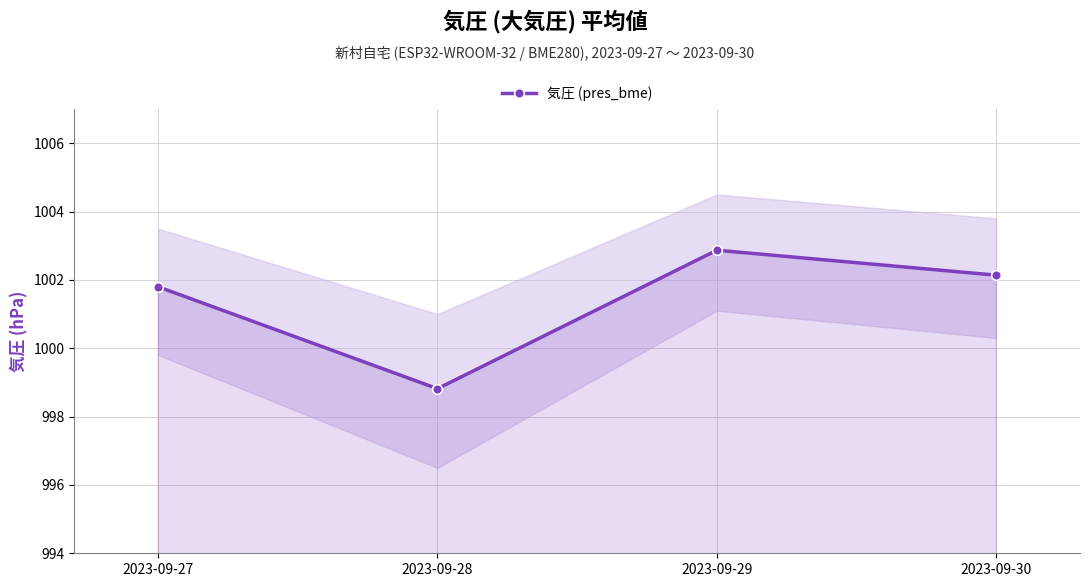

What value does the data have at 2023-09-28?

998.8